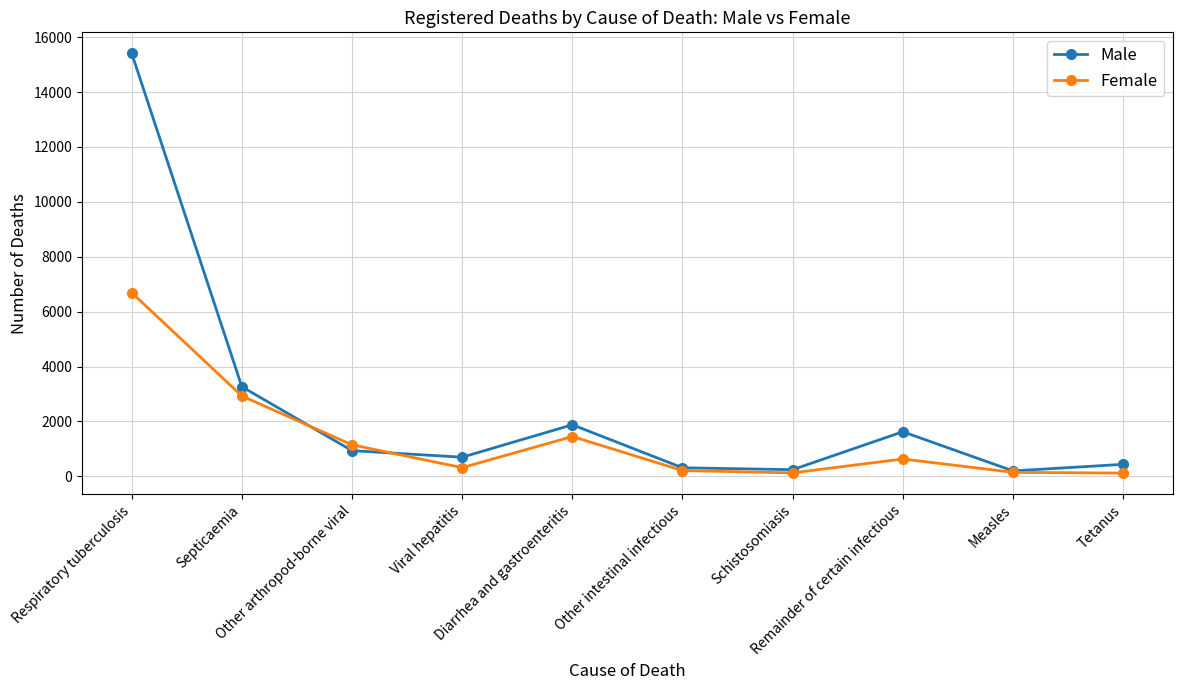

How many lines are shown in the chart?

2